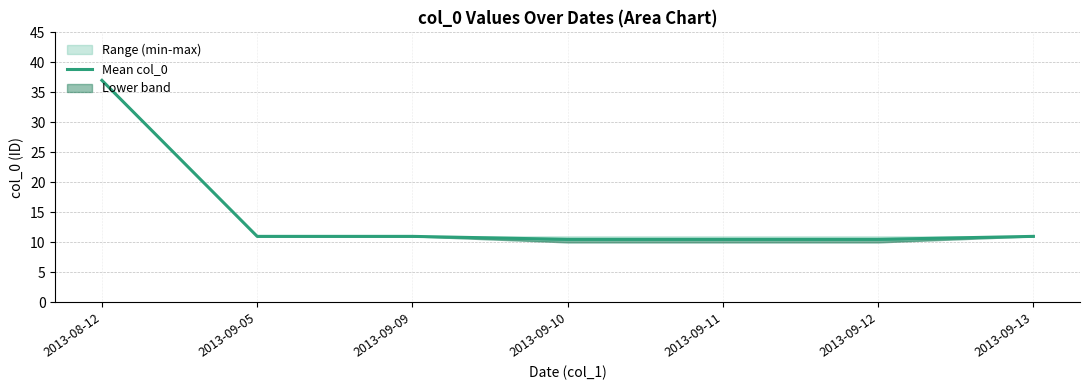

What is the minimum value shown in the chart?

10.5